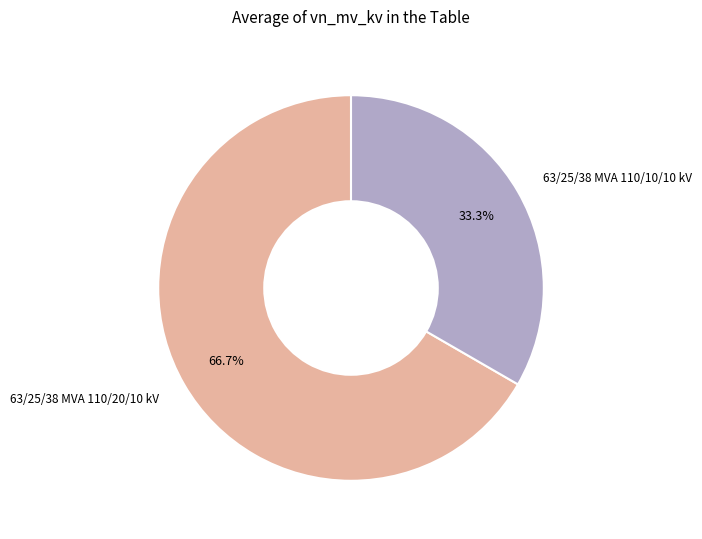

To the nearest percent, what is the average slice percentage?

50%